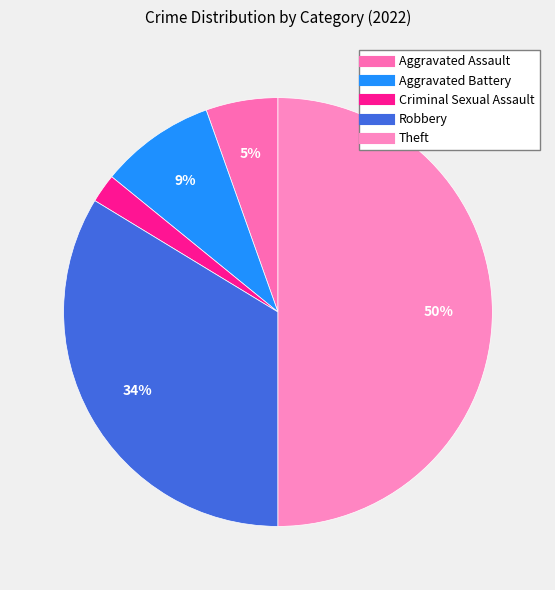

Rank the categories by value from highest to lowest.

Theft, Robbery, Aggravated Battery, Aggravated Assault, Criminal Sexual Assault